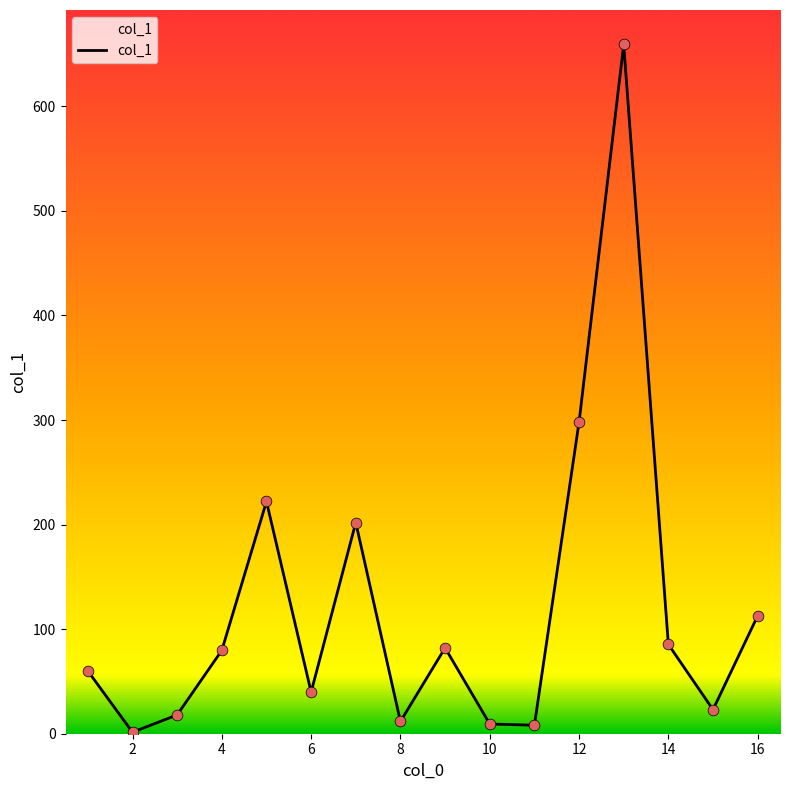

What is the difference between the maximum and minimum values?

657.8